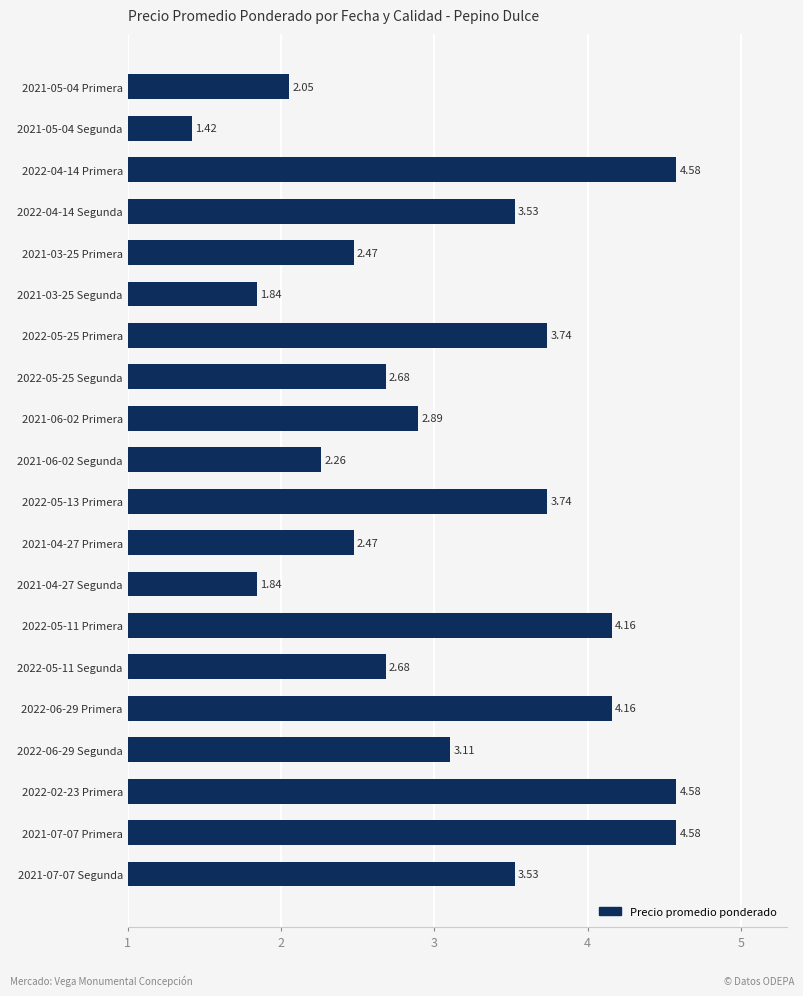

Are the bars horizontal?

Yes